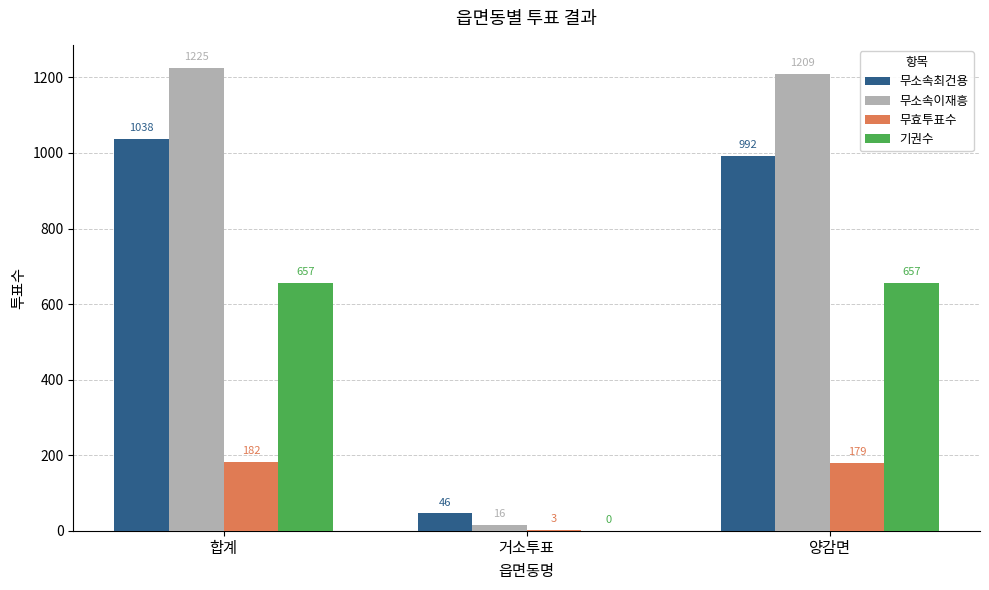

Reading left to right, transcribe all the data shown in this chart.

무소속최건용: 합계=1038	거소투표=46	양감면=992
무소속이재흥: 합계=1225	거소투표=16	양감면=1209
무효투표수: 합계=182	거소투표=3	양감면=179
기권수: 합계=657	거소투표=0	양감면=657